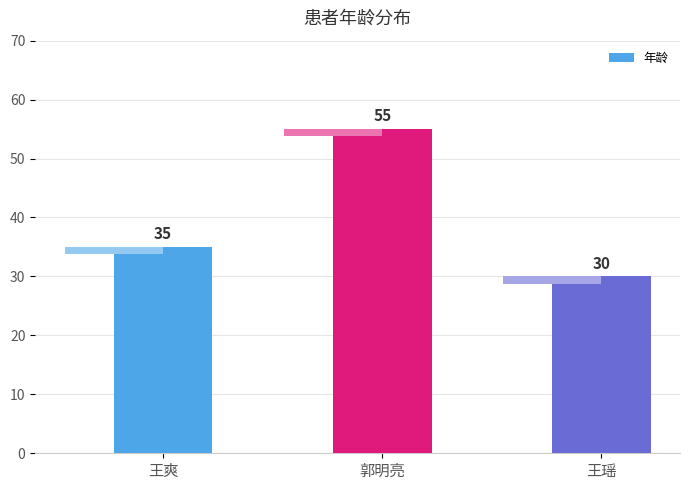

Reading left to right, what are all the values shown in this chart?

35	55	30